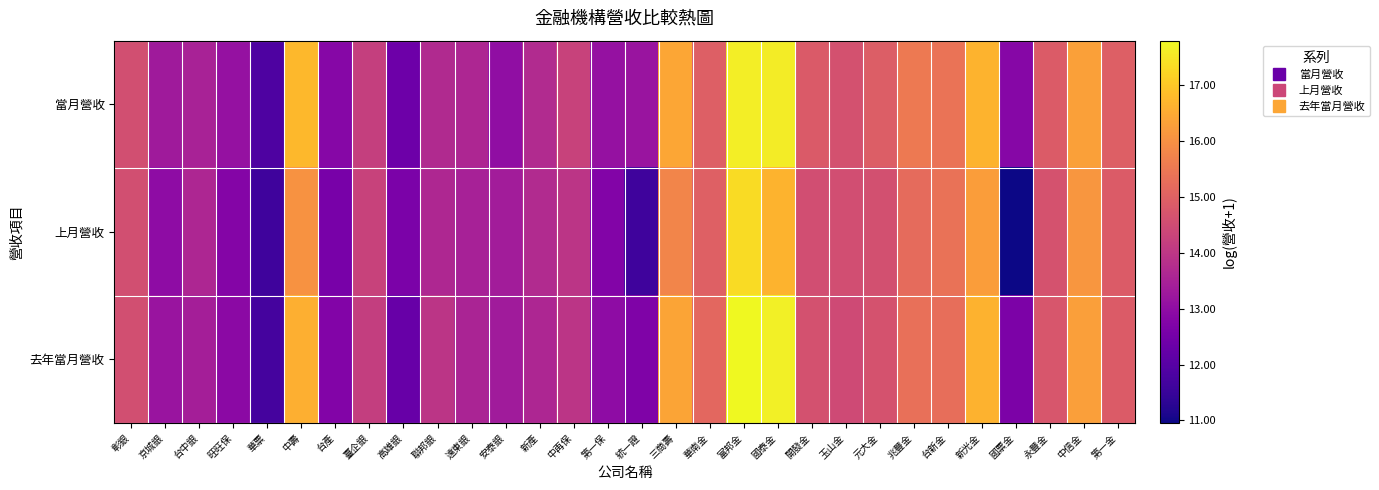

Between 元大金 and 統一證, which is larger?

元大金